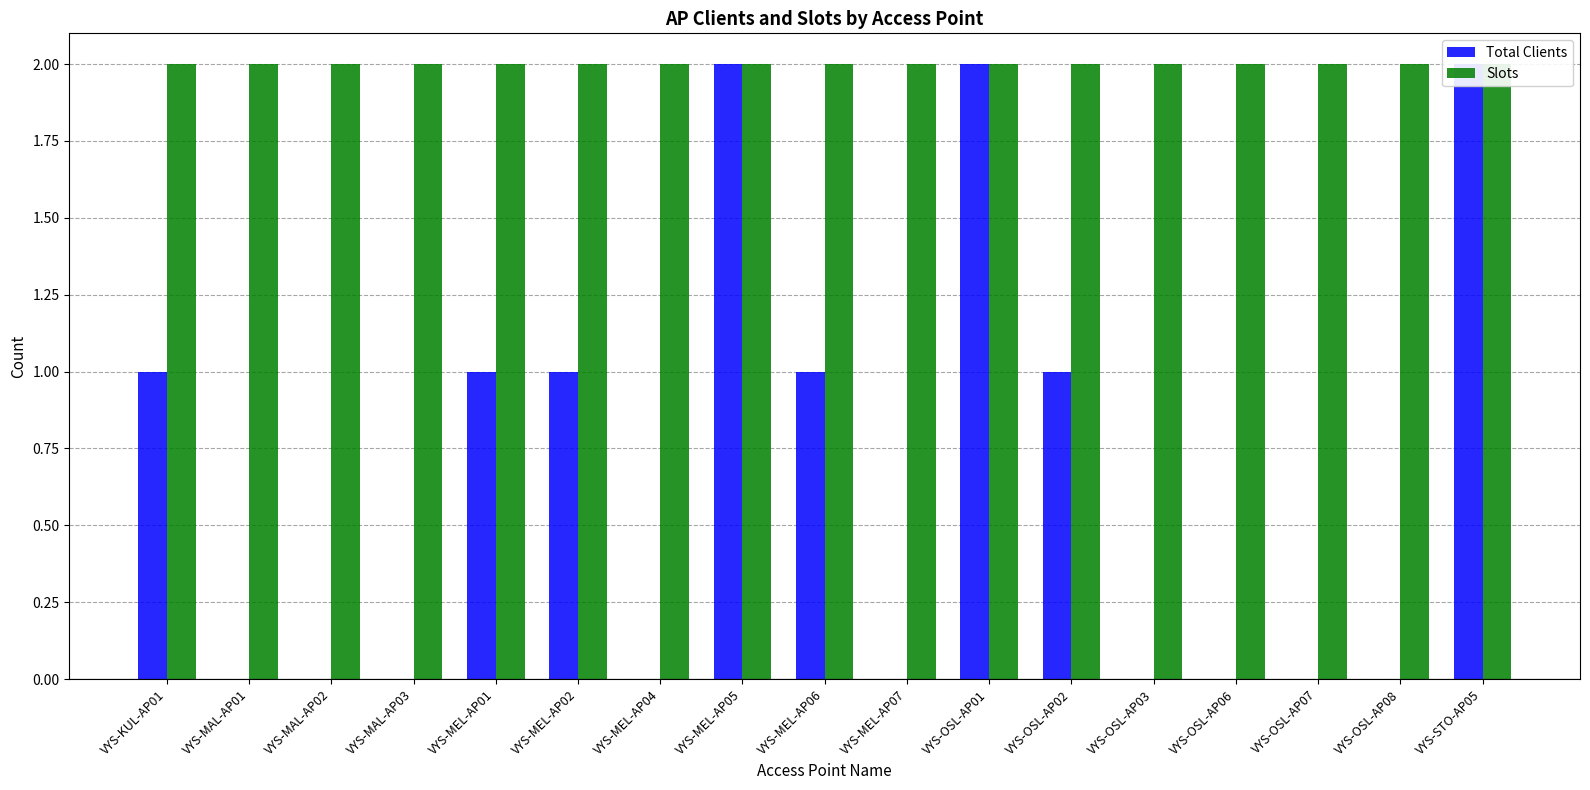

List the labels in order of Total Clients value, smallest first.

VYS-MAL-AP01, VYS-MAL-AP02, VYS-MAL-AP03, VYS-MEL-AP04, VYS-MEL-AP07, VYS-OSL-AP03, VYS-OSL-AP06, VYS-OSL-AP07, VYS-OSL-AP08, VYS-KUL-AP01, VYS-MEL-AP01, VYS-MEL-AP02, VYS-MEL-AP06, VYS-OSL-AP02, VYS-MEL-AP05, VYS-OSL-AP01, VYS-STO-AP05